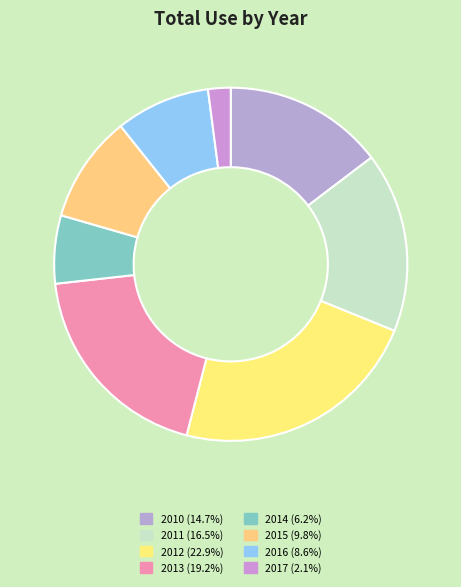

Is it true that 2017 is 2% of the pie?

True